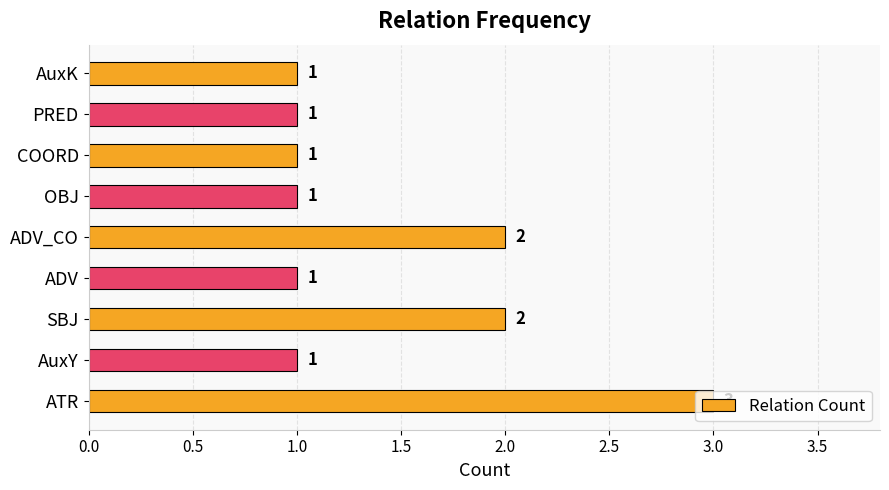

Is it true that the value at SBJ is 1?

False